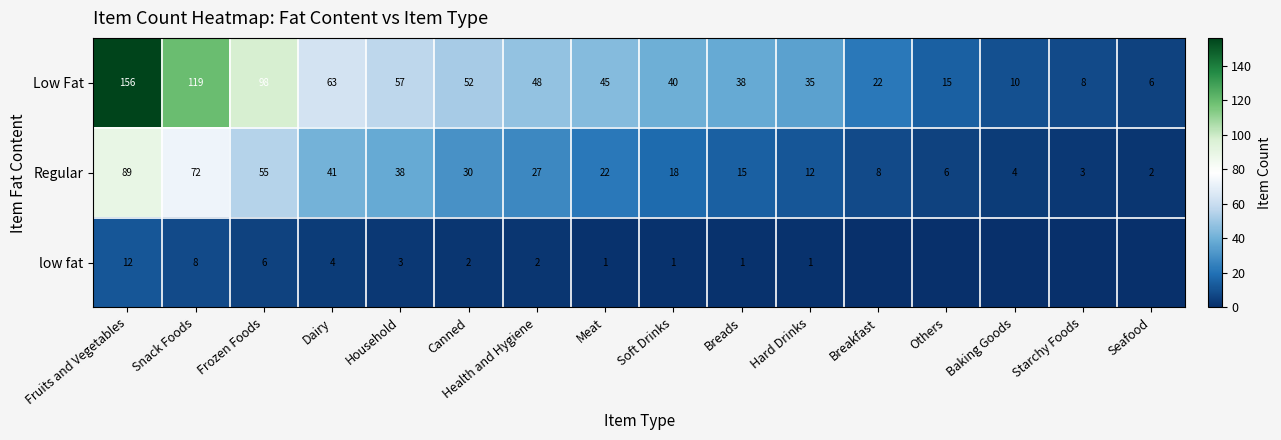

At Health and Hygiene, list the series in order from smallest to largest.

low fat, Regular, Low Fat